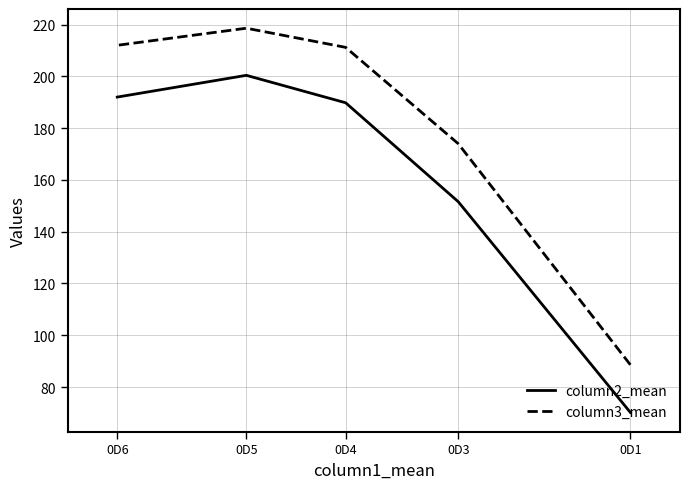

Does the chart have visible grid lines?

Yes